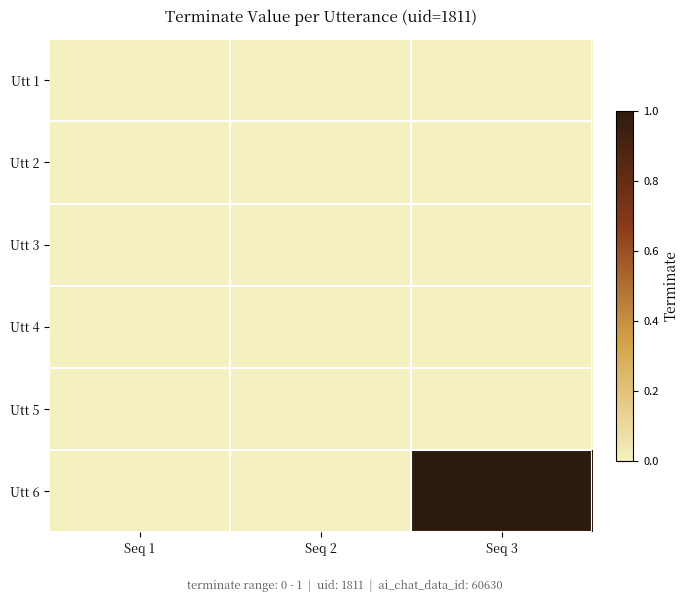

At Seq 3, list the series in order from smallest to largest.

Utt 1, Utt 2, Utt 3, Utt 4, Utt 5, Utt 6